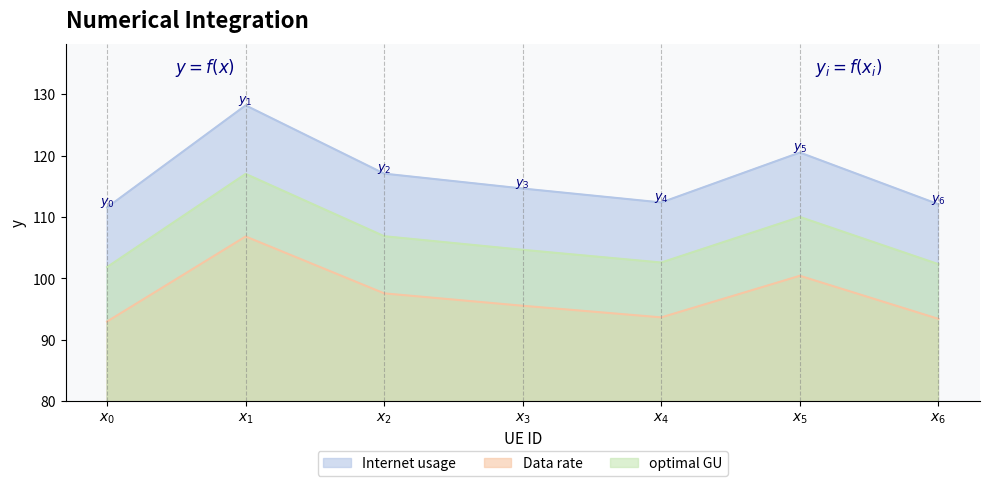

Reading right to left, transcribe all the data shown in this chart.

Internet usage: $x_6$=112.1	$x_5$=120.5	$x_4$=112.4	$x_3$=114.6	$x_2$=117.1	$x_1$=128.2	$x_0$=111.6
Data rate: $x_6$=93.4	$x_5$=100.4	$x_4$=93.6	$x_3$=95.5	$x_2$=97.6	$x_1$=106.8	$x_0$=93.0
optimal GU: $x_6$=102.3	$x_5$=110.0	$x_4$=102.6	$x_3$=104.7	$x_2$=106.9	$x_1$=117.0	$x_0$=101.8